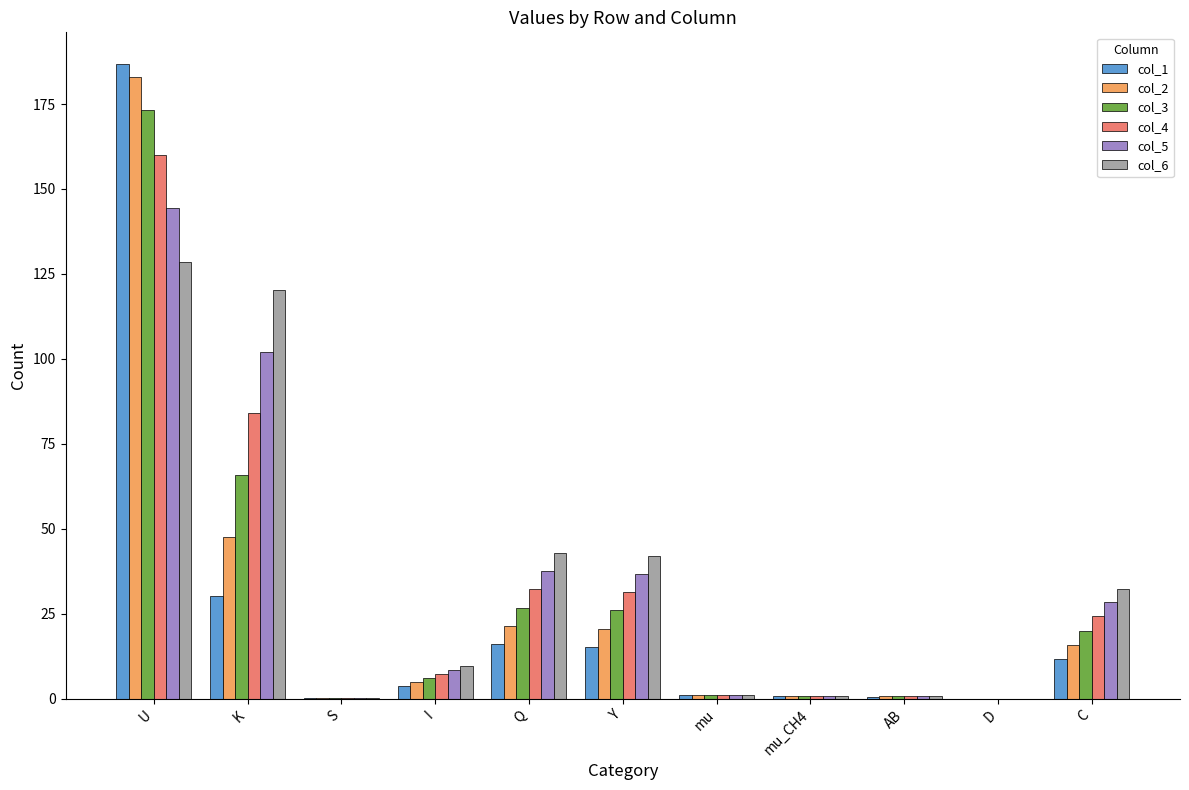

Which series changed the most between K and mu_CH4?

col_6